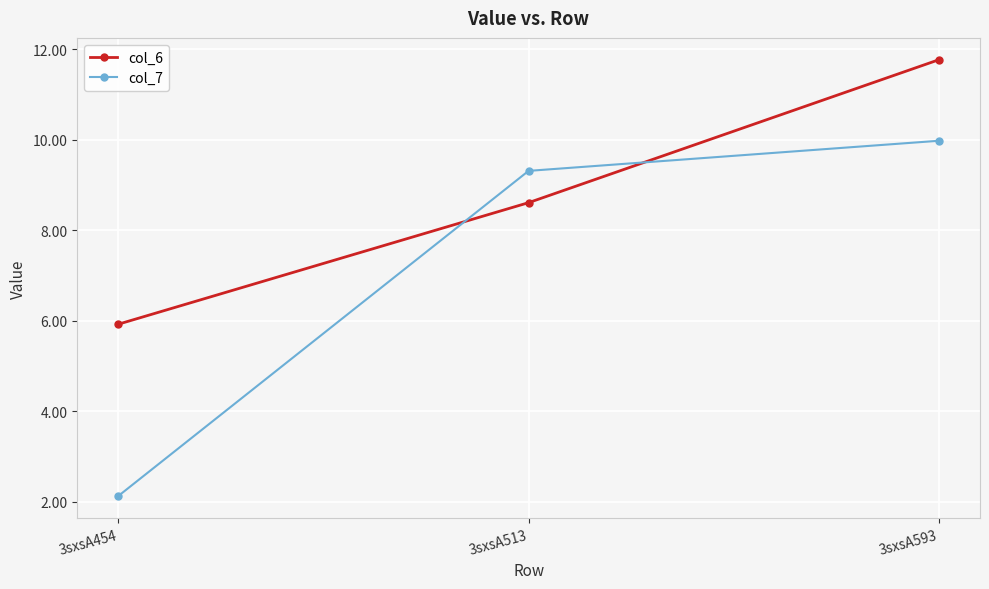

What is the total value across all series at 3sxsA454?

8.1